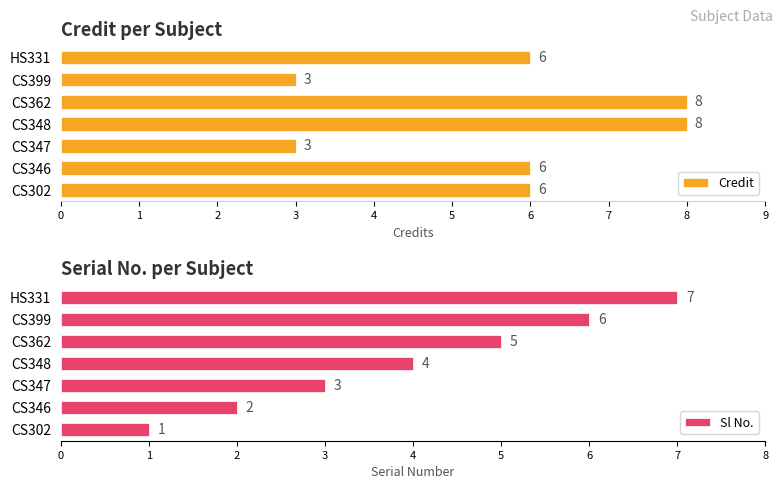

Read the Credit value at CS346.

6